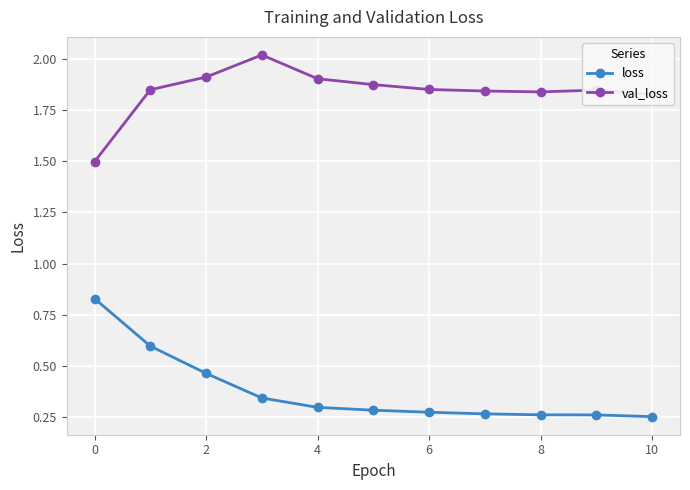

At how many categories does at least one series exceed 1?

11